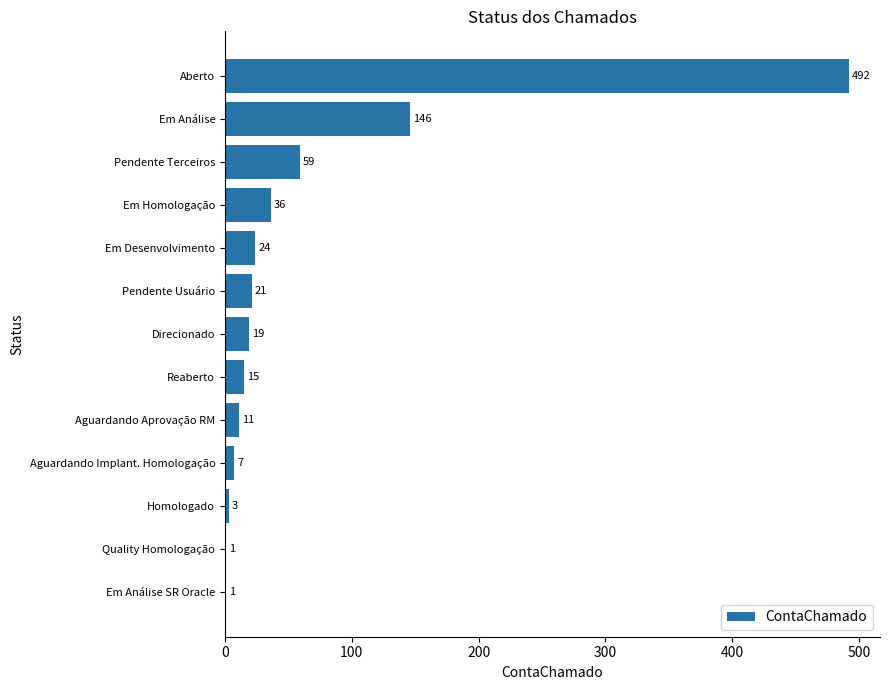

Reading top to bottom, what are all the values shown in this chart?

Aberto=492	Em Análise=146	Pendente Terceiros=59	Em Homologação=36	Em Desenvolvimento=24	Pendente Usuário=21	Direcionado=19	Reaberto=15	Aguardando Aprovação RM=11	Aguardando Implant. Homologação=7	Homologado=3	Quality Homologação=1	Em Análise SR Oracle=1